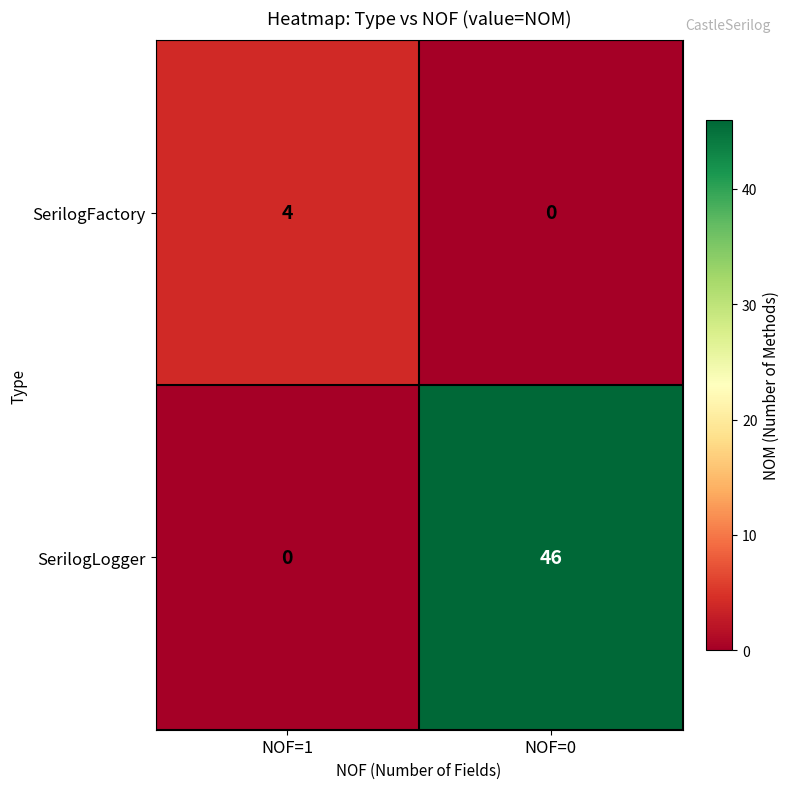

What is the difference between the highest and lowest values at NOF=1?

4